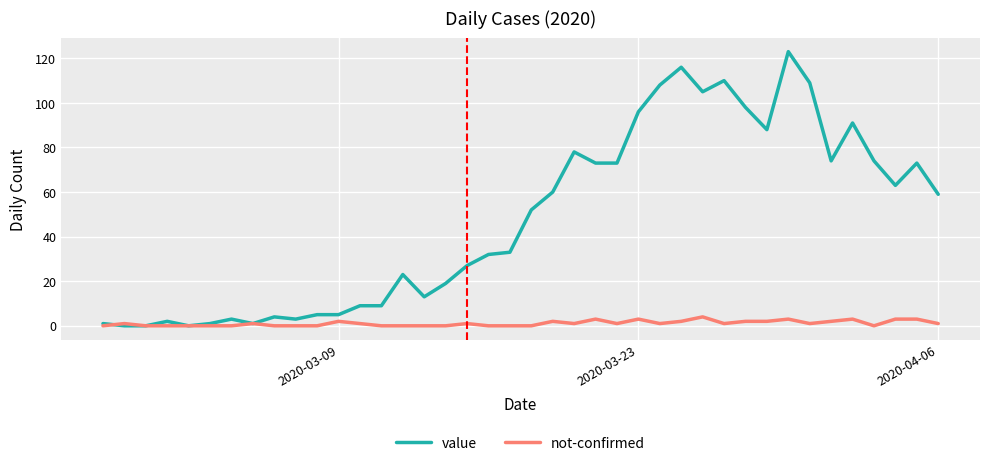

What is the greatest value displayed?

123